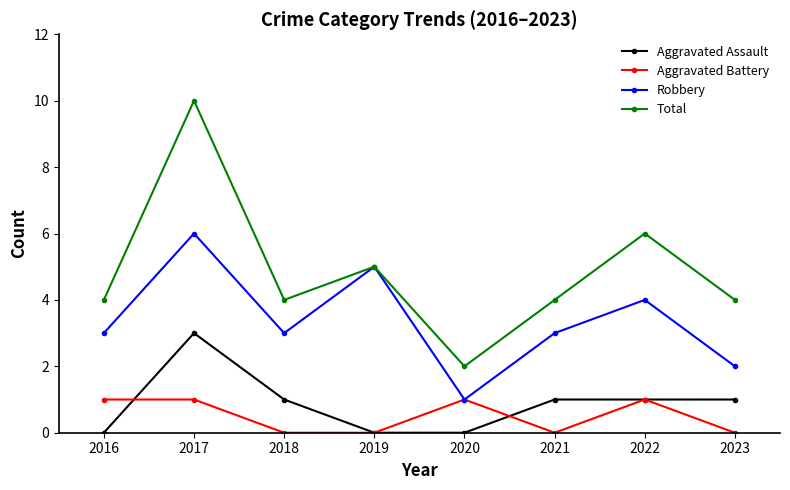

Which series has the largest range (max minus min)?

Total